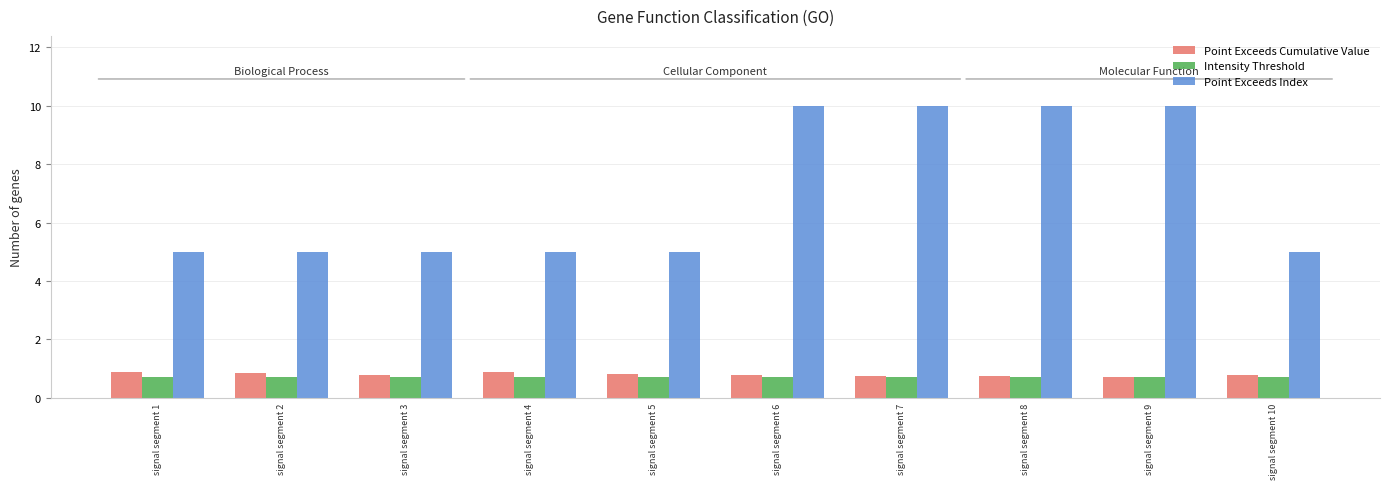

True or false: Point Exceeds Cumulative Value has a value of 0.7 at signal segment 7.

True